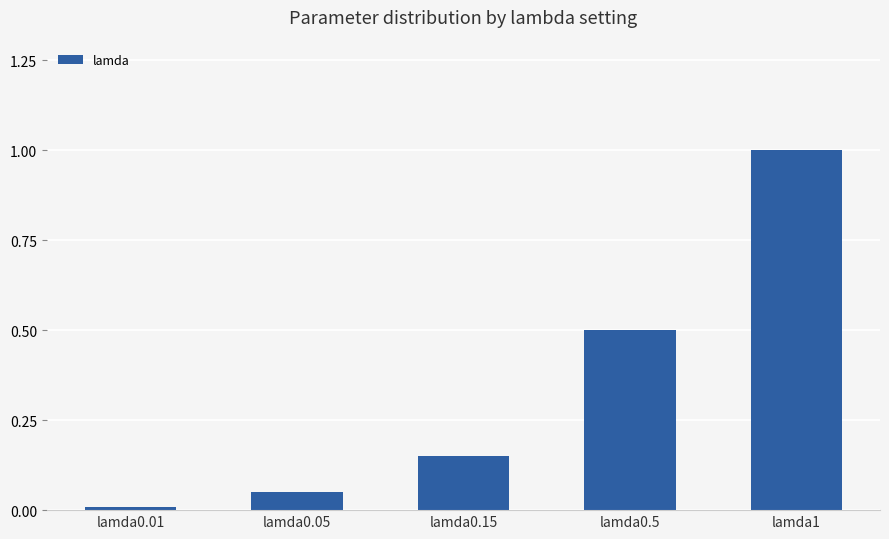

Which label corresponds to the smallest value in the chart?

lamda0.01